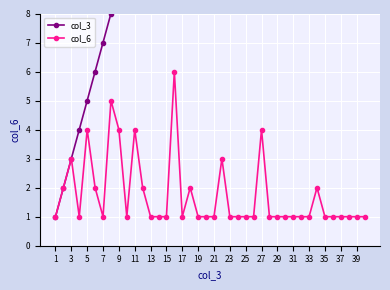

True or false: col_6 has a value of 4 at 5.

True